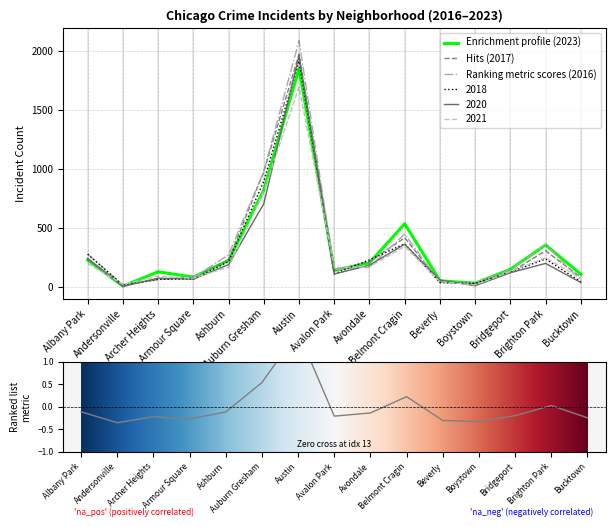

Is the value of 2020 at Andersonville greater than the value of 2023 at Albany Park?

No